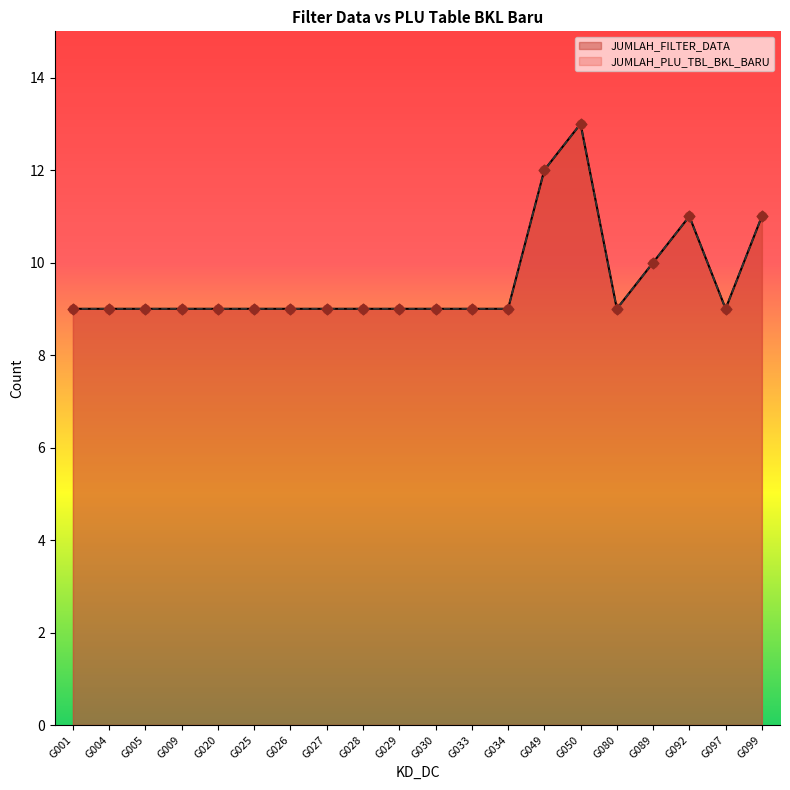

At which category is the sum across all series the highest?

G050